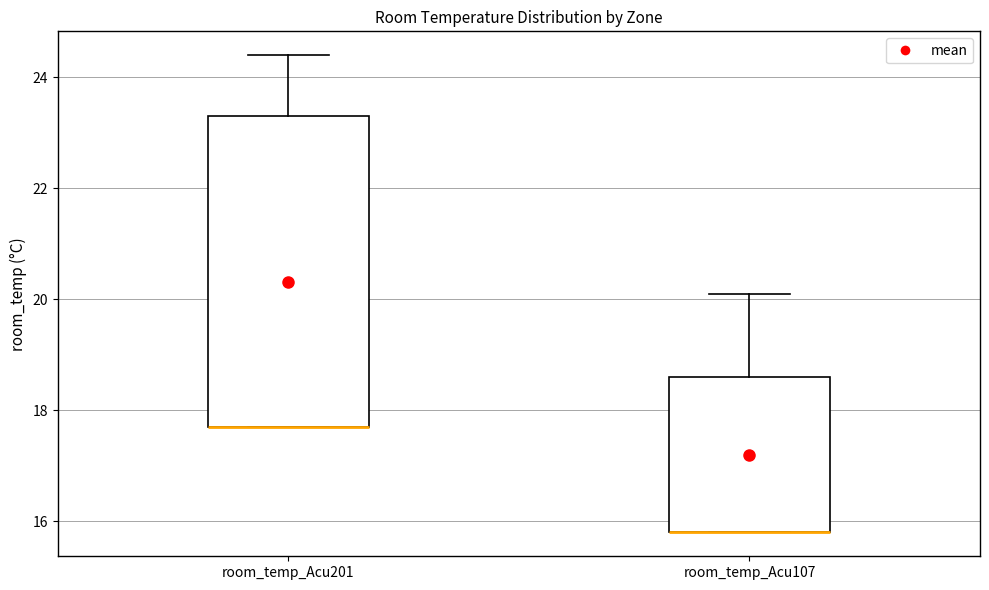

Reading left to right, transcribe this box plot: for each box, give where its median line is, the range the box spans, and where its two whiskers end, as read against the y-axis. The values are not printed on the chart, so give them approximately, as read against the axis.

room_temp_Acu201: median 17.8 (drawn on the box's lower edge), box 17.8 to 23.4, whiskers 17.8 to 24.4
room_temp_Acu107: median 15.8 (drawn on the box's lower edge), box 15.8 to 18.6, whiskers 15.8 to 20.2